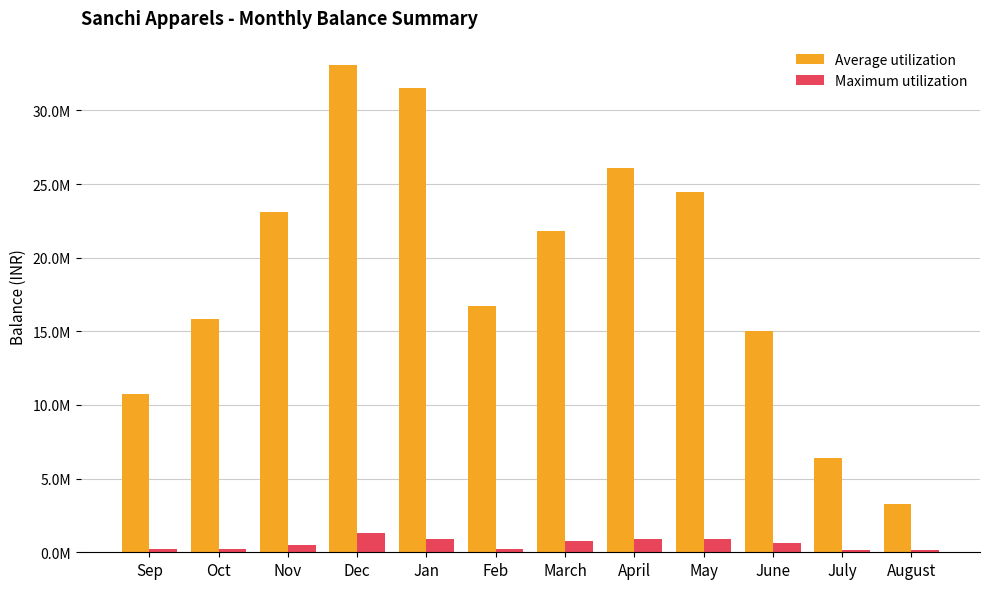

What is the lowest value of the Average utilization series?

3300063